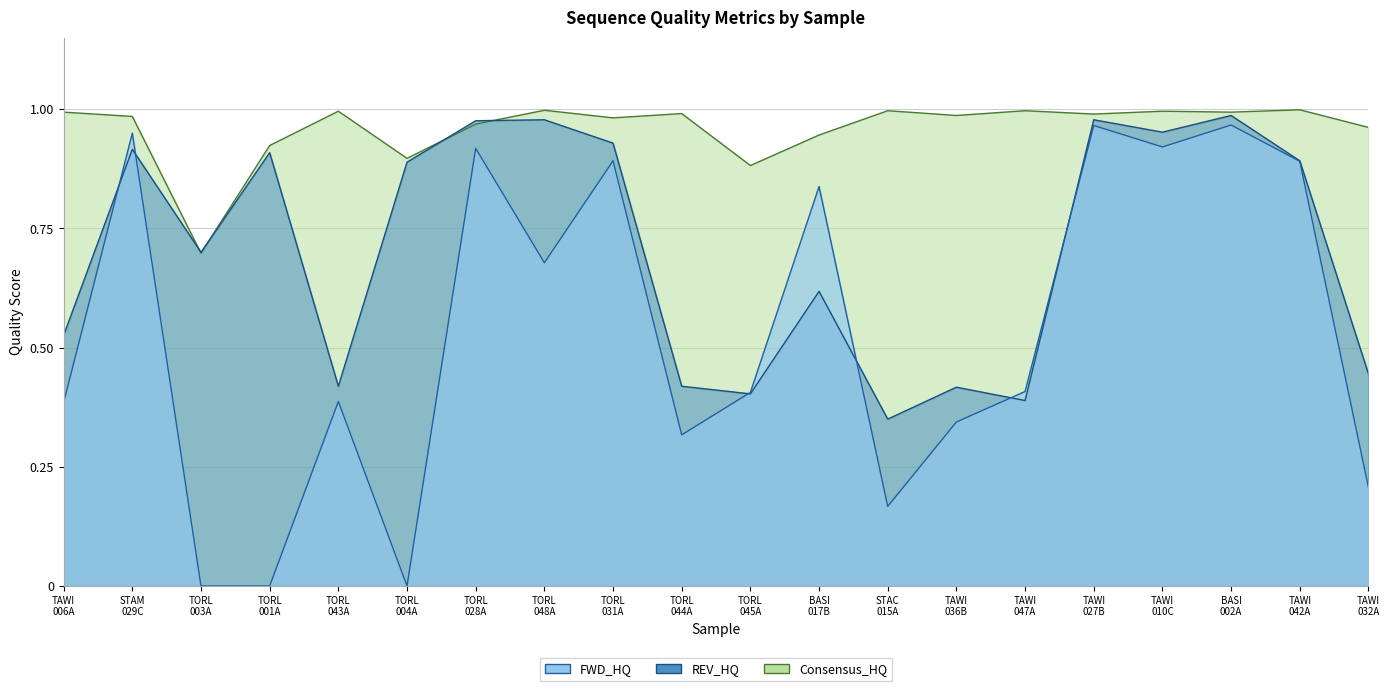

List the series in order of their overall mean, highest first.

Consensus_HQ, REV_HQ, FWD_HQ